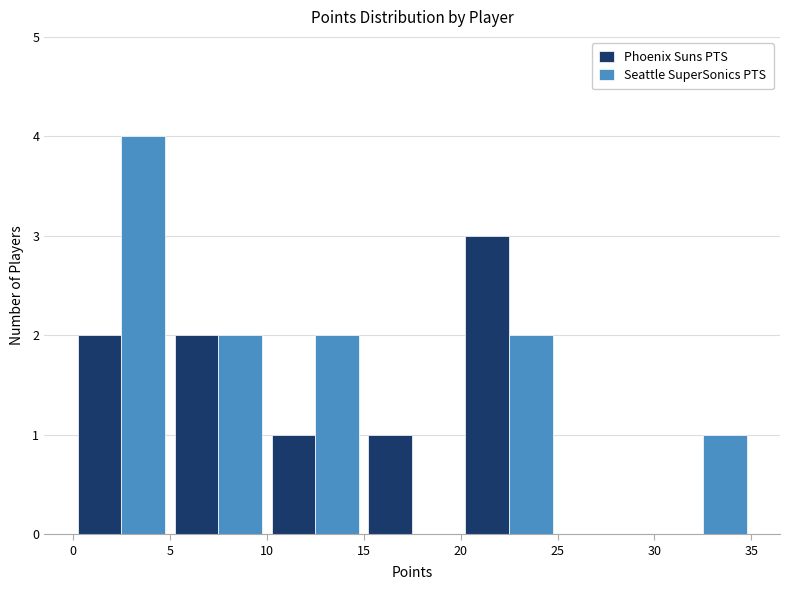

Reading left to right, transcribe this chart: for each range on the x-axis, give the height of each series' bar. The values are not printed on the chart, so give them approximately, as read against the axis.

0 to 5: Phoenix Suns PTS=2	Seattle SuperSonics PTS=4
5 to 10: Phoenix Suns PTS=2	Seattle SuperSonics PTS=2
10 to 15: Phoenix Suns PTS=1	Seattle SuperSonics PTS=2
15 to 20: Phoenix Suns PTS=1	Seattle SuperSonics PTS=0
20 to 25: Phoenix Suns PTS=3	Seattle SuperSonics PTS=2
25 to 30: Phoenix Suns PTS=0	Seattle SuperSonics PTS=0
30 to 35: Phoenix Suns PTS=0	Seattle SuperSonics PTS=1